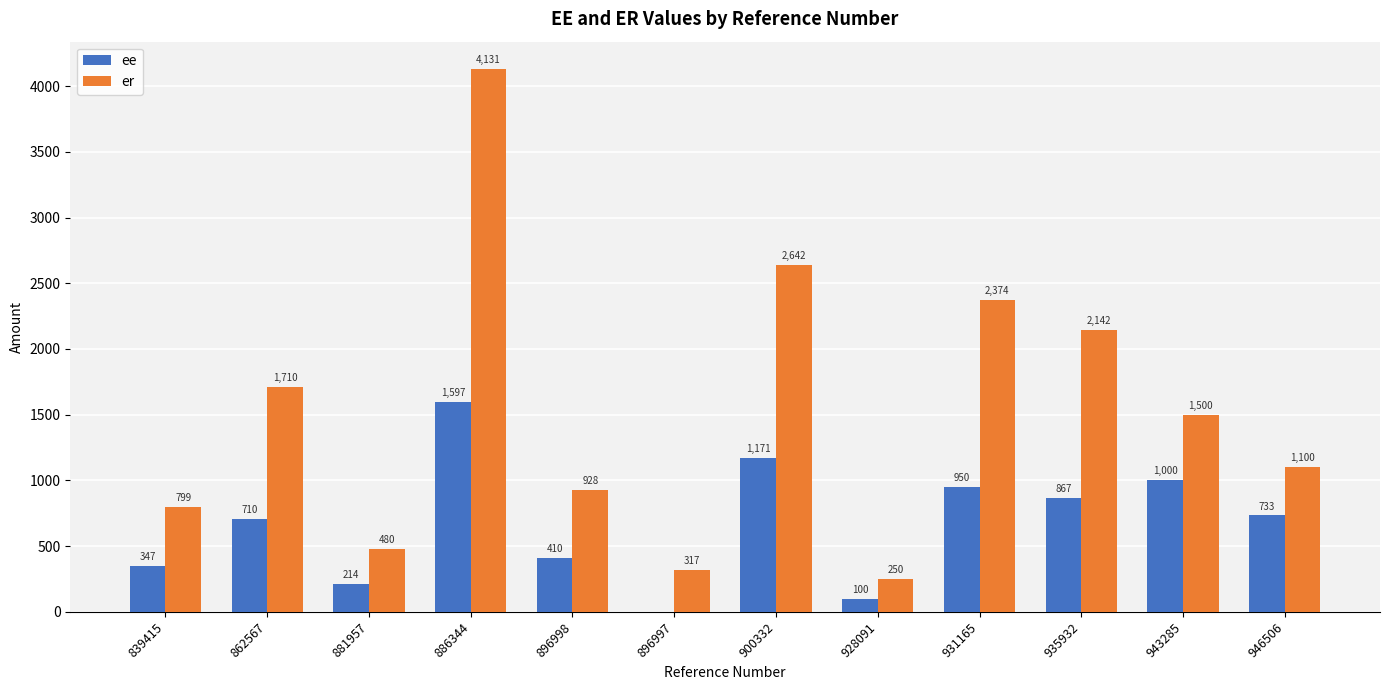

At which category is the sum across all series the highest?

886344